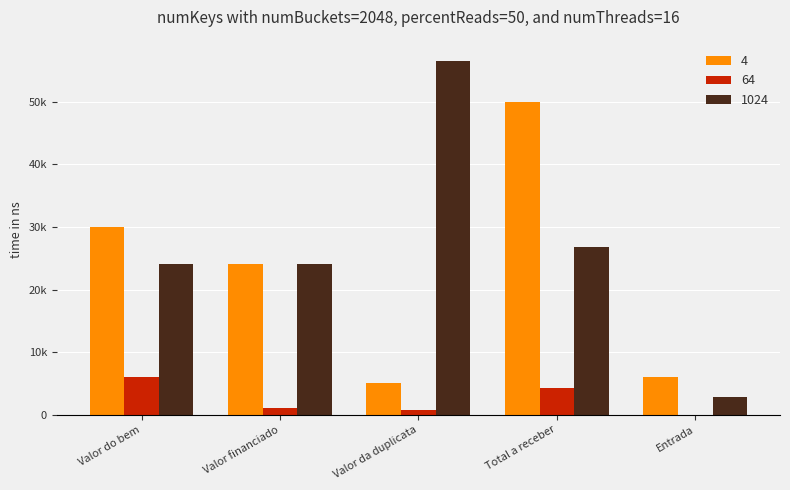

Are the bars horizontal?

No